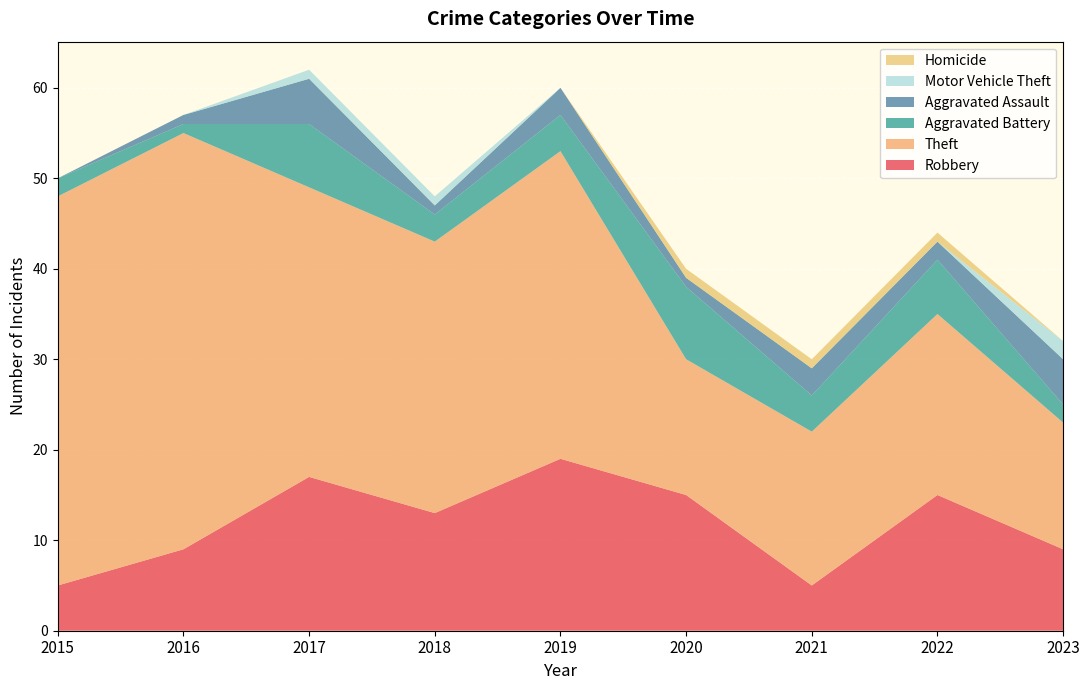

Reading right to left, extract all data points from this chart.

Robbery: 2023=9	2022=15	2021=5	2020=15	2019=19	2018=13	2017=17	2016=9	2015=5
Theft: 2023=14	2022=20	2021=17	2020=15	2019=34	2018=30	2017=32	2016=46	2015=43
Aggravated Battery: 2023=2	2022=6	2021=4	2020=8	2019=4	2018=3	2017=7	2016=1	2015=2
Aggravated Assault: 2023=5	2022=2	2021=3	2020=1	2019=3	2018=1	2017=5	2016=1	2015=0
Motor Vehicle Theft: 2023=2	2022=0	2021=0	2020=0	2019=0	2018=1	2017=1	2016=0	2015=0
Homicide: 2023=0	2022=1	2021=1	2020=1	2019=0	2018=0	2017=0	2016=0	2015=0